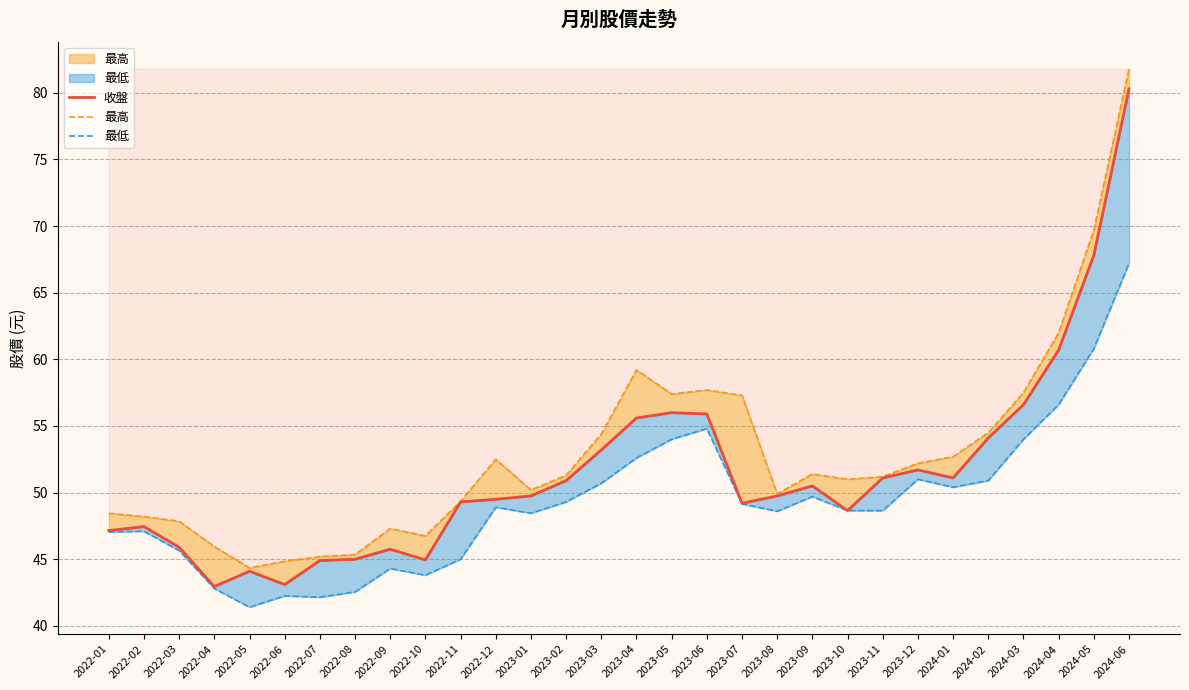

Where does the 最低 series first go above 48?

2022-12